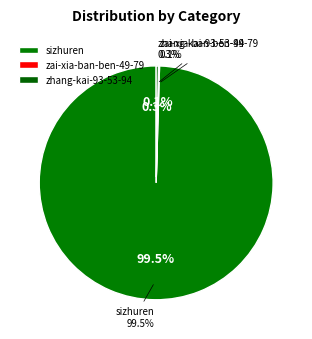

The zai-xia-ban-ben-49-79 slice represents 0% of the pie. True or false?

True